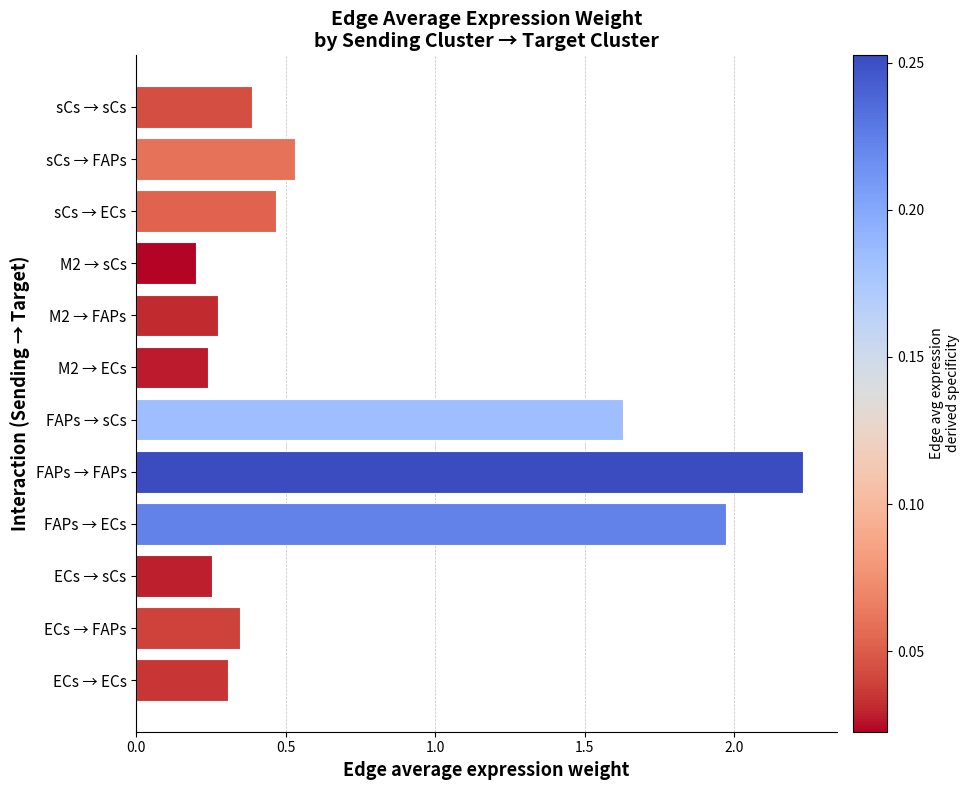

What is the average value?

0.7